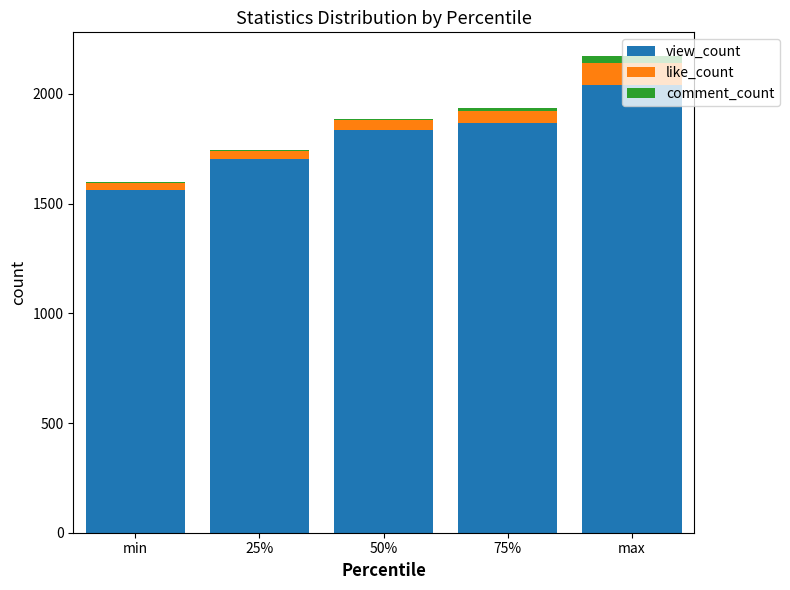

At which label is view_count closest to 1799?

50%